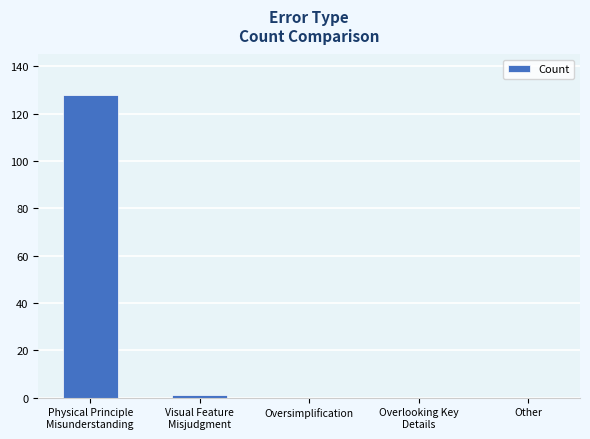

What is the greatest value displayed?

128